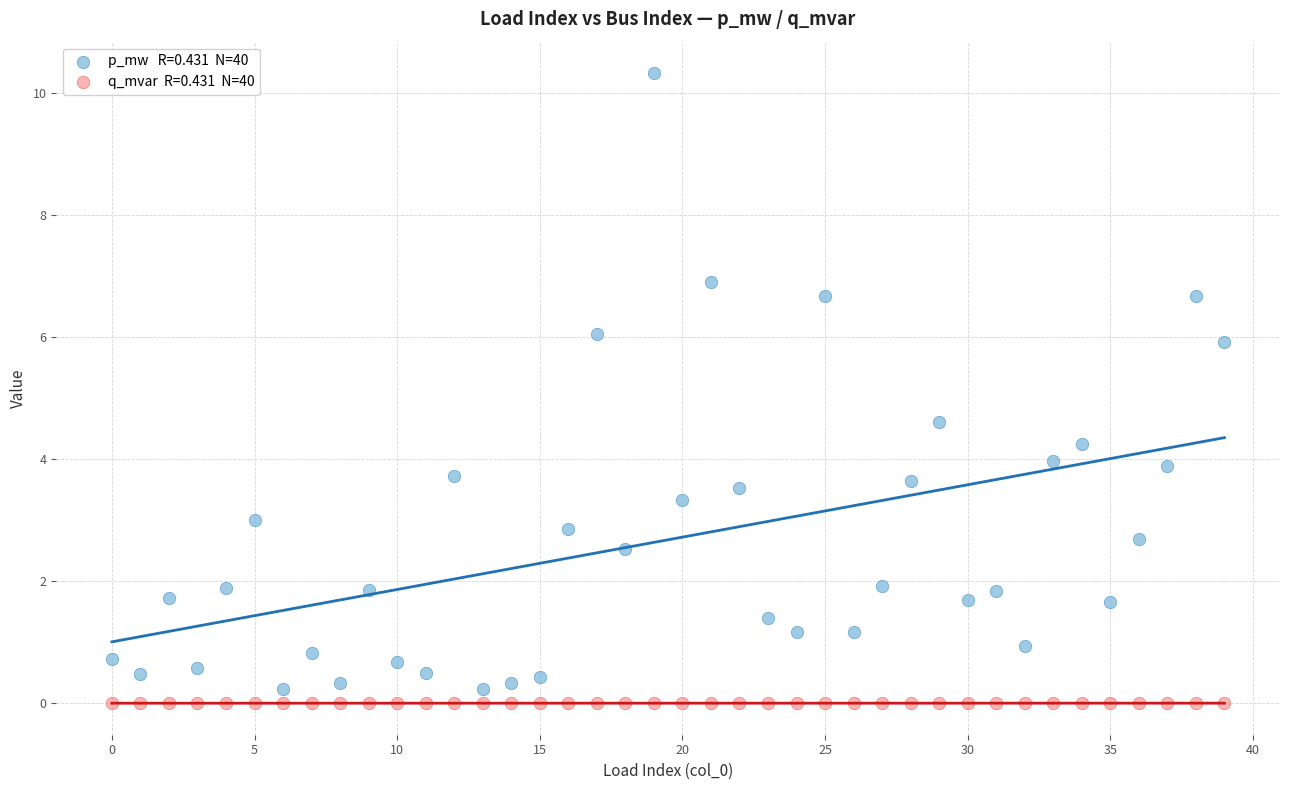

Across all series, what Y value is closest to 5?

4.6